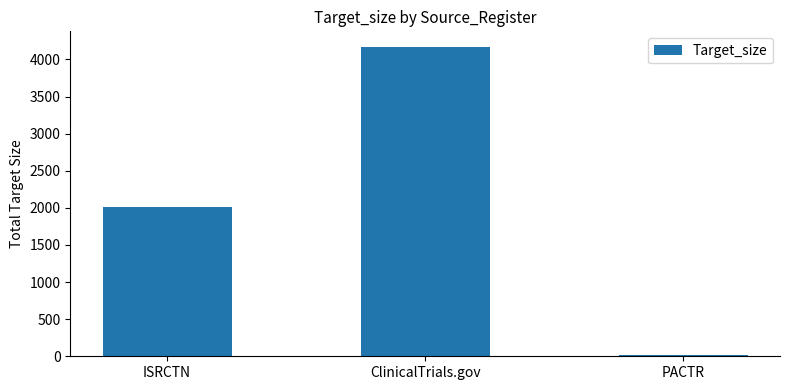

What is the label of the 2nd bar from the left?

ClinicalTrials.gov